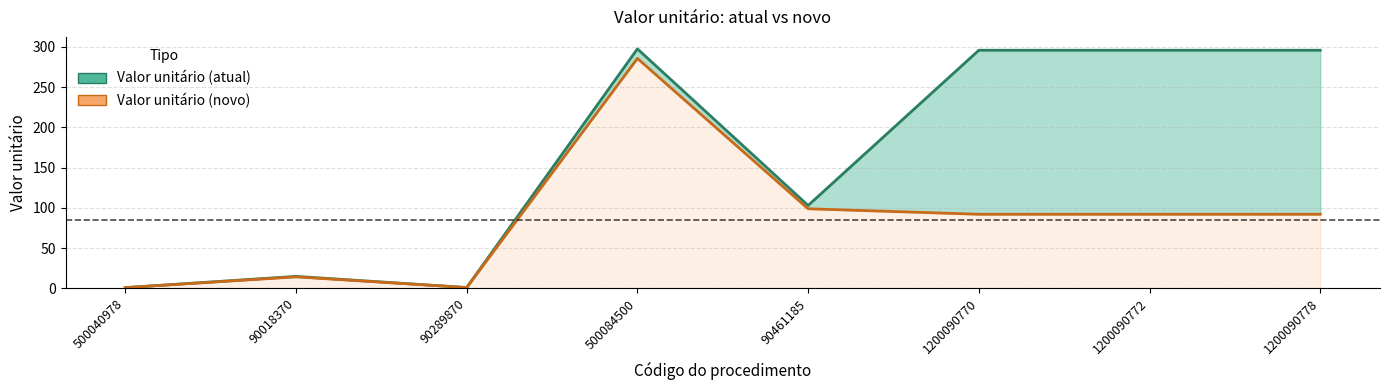

What is the label of the 3rd point from the right?

1200090770